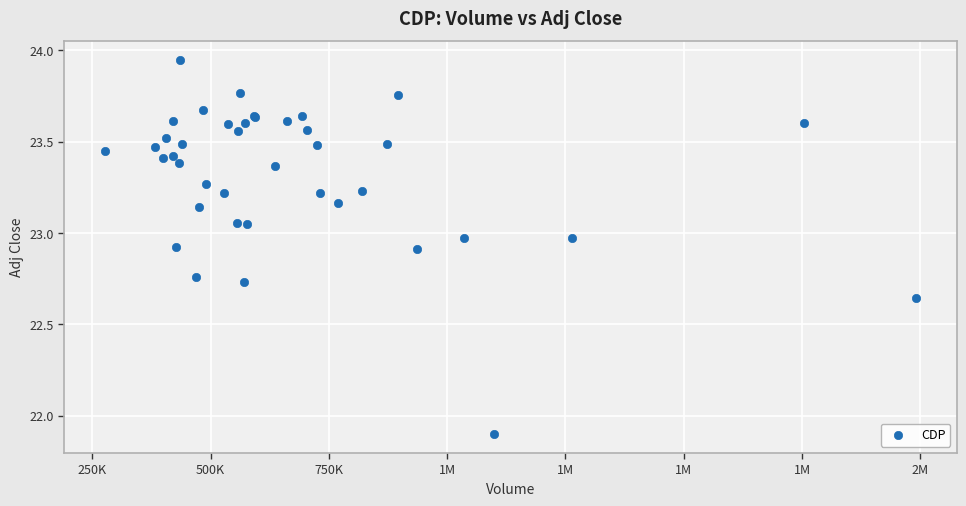

What Y value in the scatter plot is closest to 22?

21.9